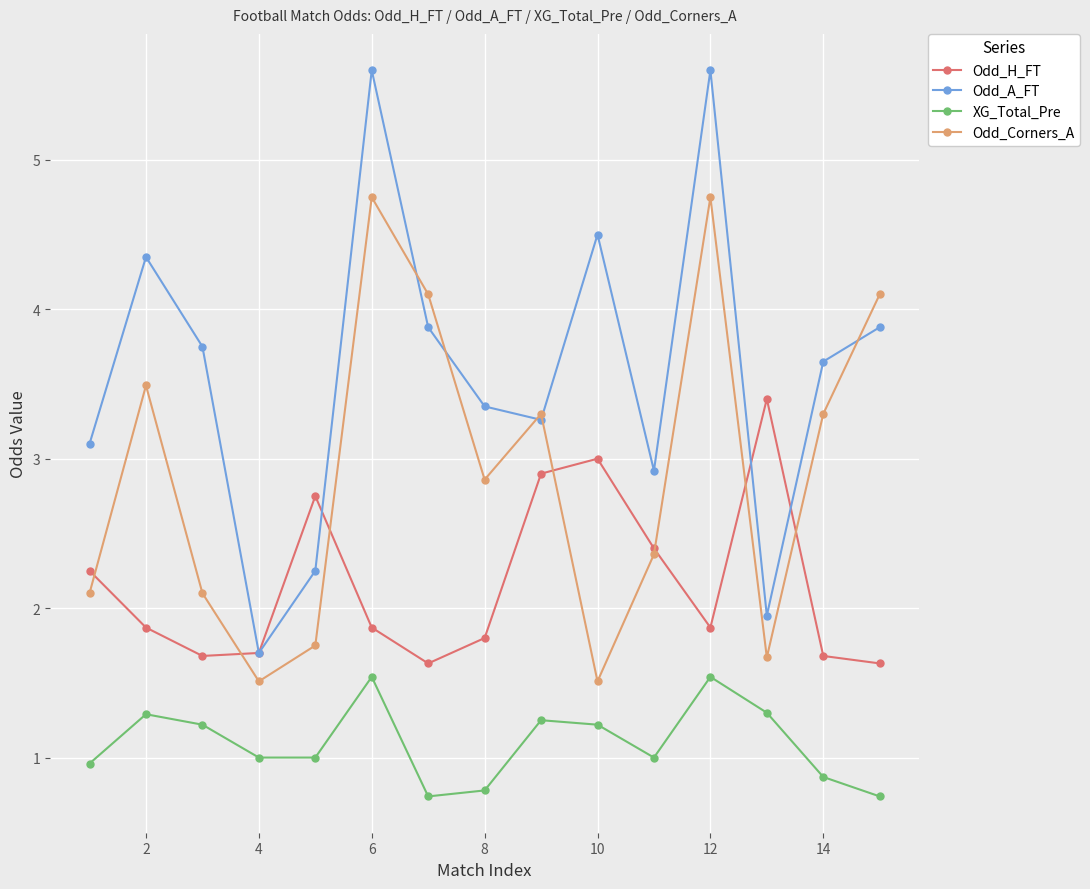

Which series has the largest total across all categories?

Odd_A_FT